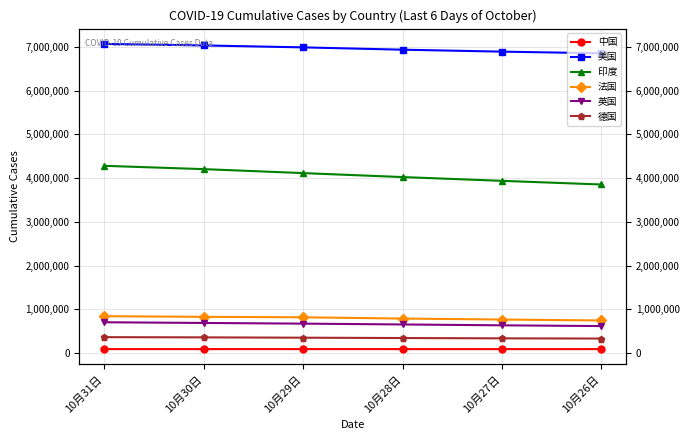

List the labels in order of 美国 value, smallest first.

10月26日, 10月27日, 10月28日, 10月29日, 10月30日, 10月31日